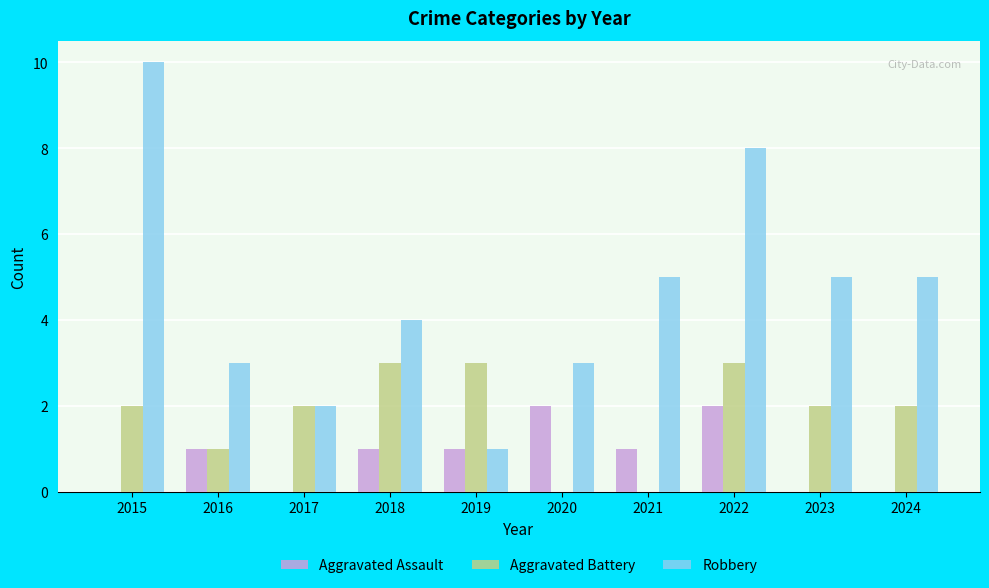

What is the average value of the Aggravated Battery series?

2